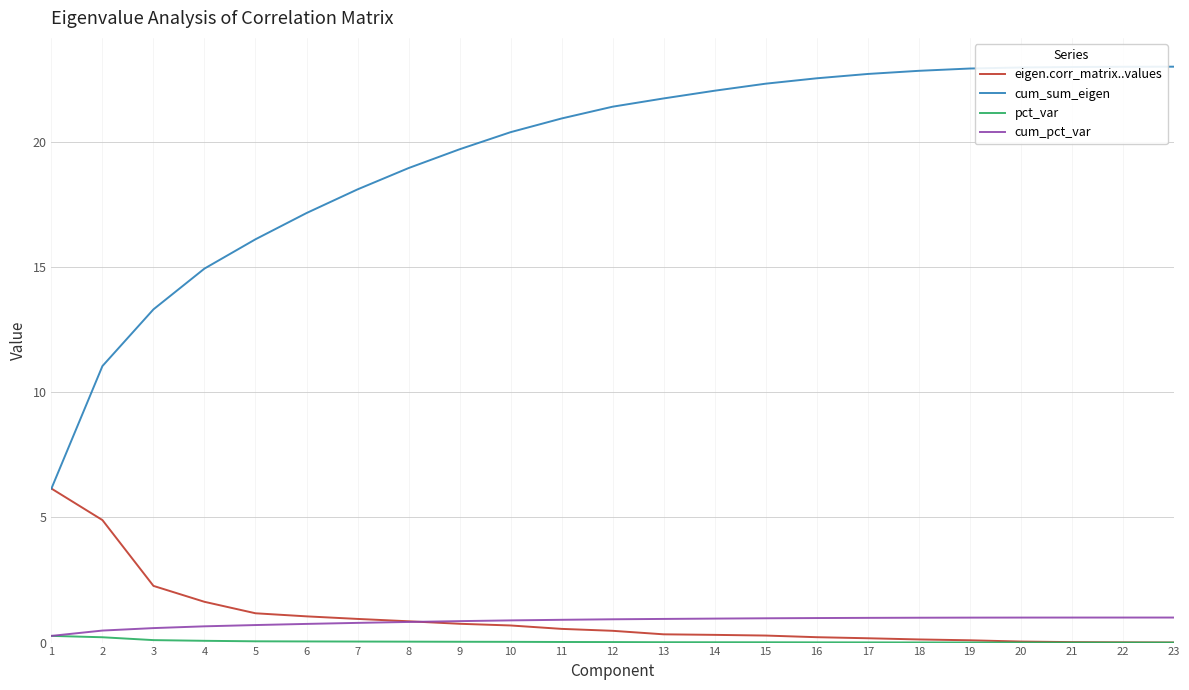

What is the difference between the eigen.corr_matrix..values values at 17 and 19?

0.1